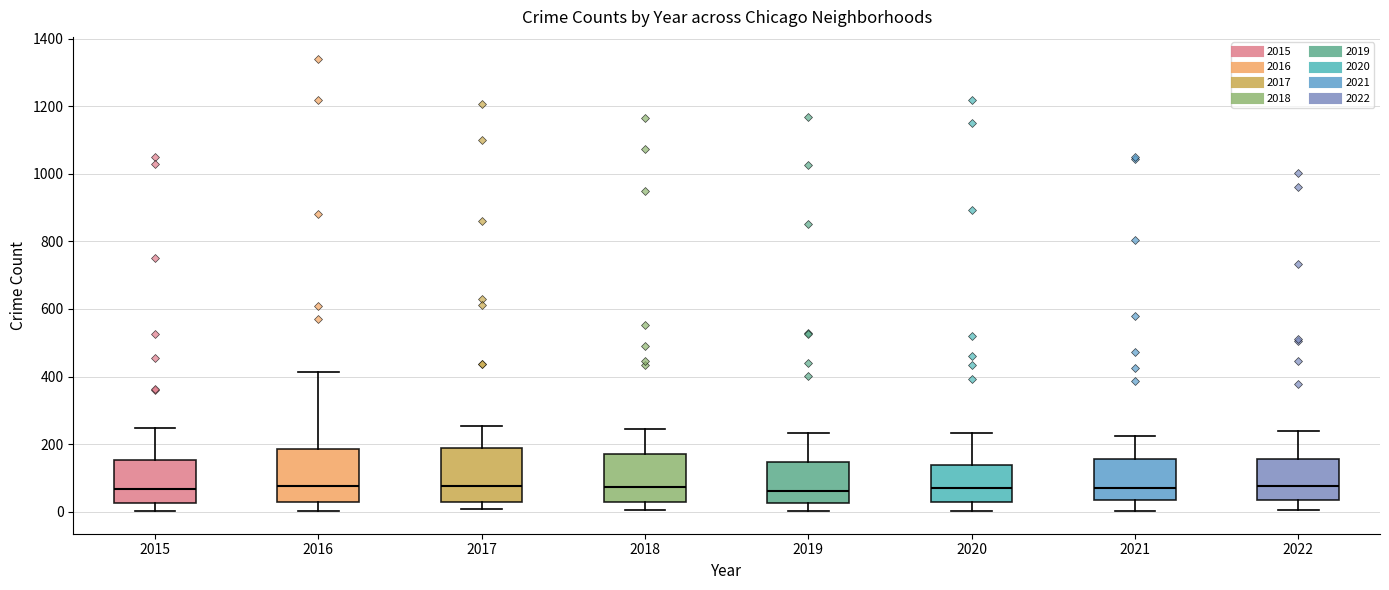

Reading left to right, read every box against the y-axis: the position of its median line, the range the box covers, and the ends of its whiskers. The values are not printed on the chart, so give them approximately, as read against the axis.

2015: median 60, box 20 to 160, whiskers 0 to 240
2016: median 80, box 40 to 180, whiskers 0 to 420
2017: median 80, box 20 to 180, whiskers 0 to 260
2018: median 80, box 20 to 180, whiskers 0 to 240
2019: median 60, box 20 to 140, whiskers 0 to 240
2020: median 80, box 40 to 140, whiskers 0 to 240
2021: median 80, box 40 to 160, whiskers 0 to 220
2022: median 80, box 40 to 160, whiskers 0 to 240